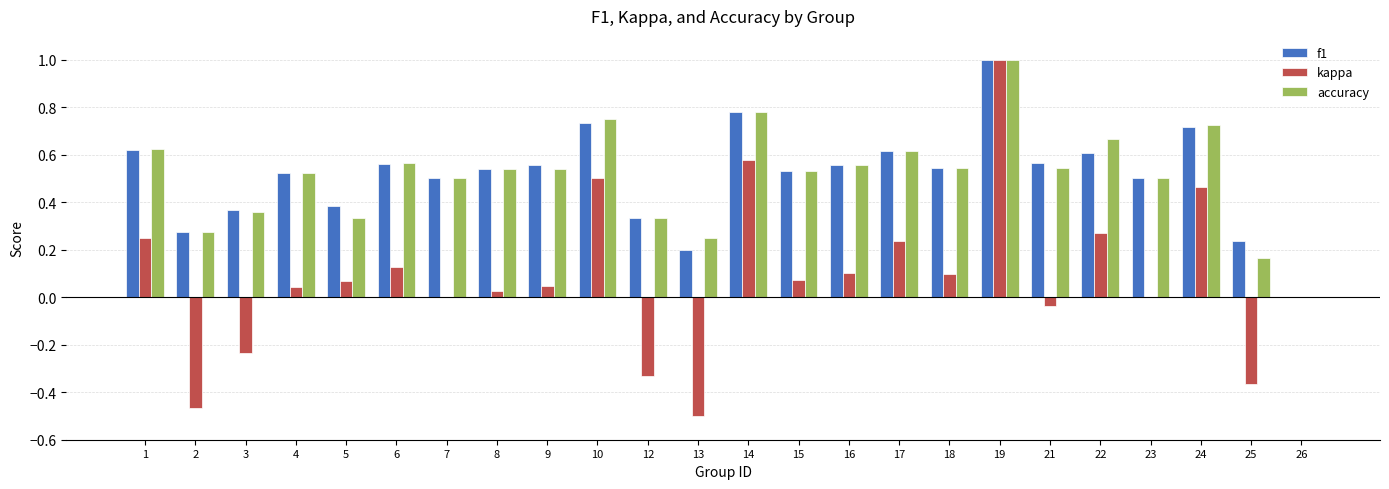

Is the value of kappa at 3 greater than the value of f1 at 26?

No